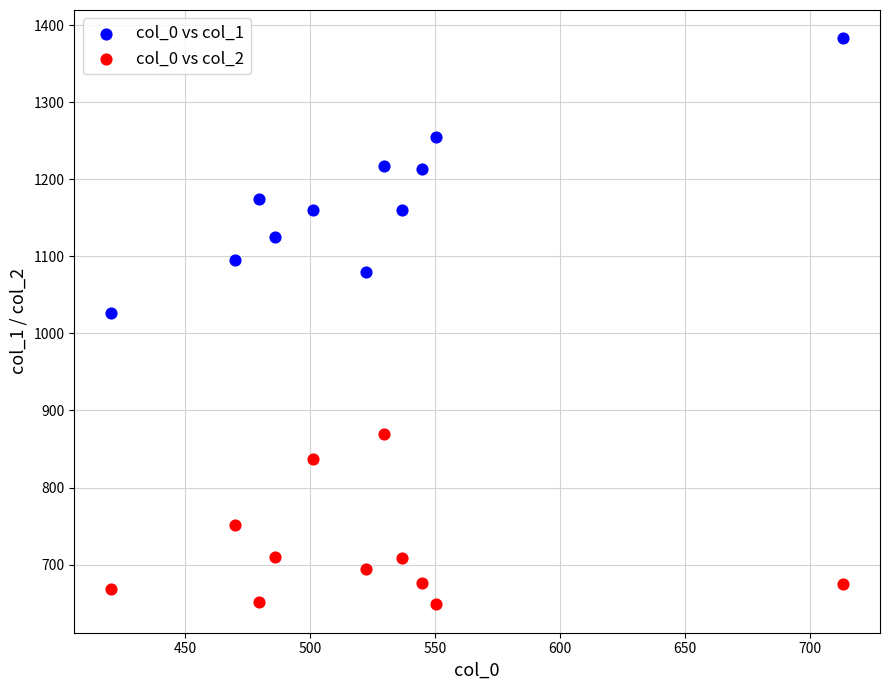

Across all data points, what is the range of Y values (max minus min)?

734.8